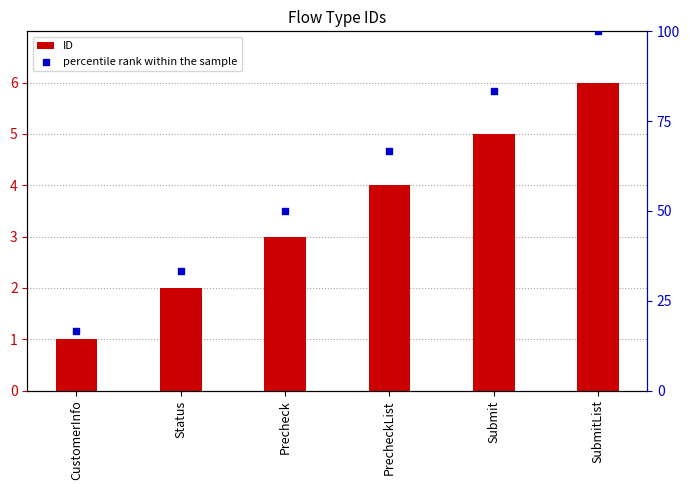

At how many categories does at least one series exceed 2?

6